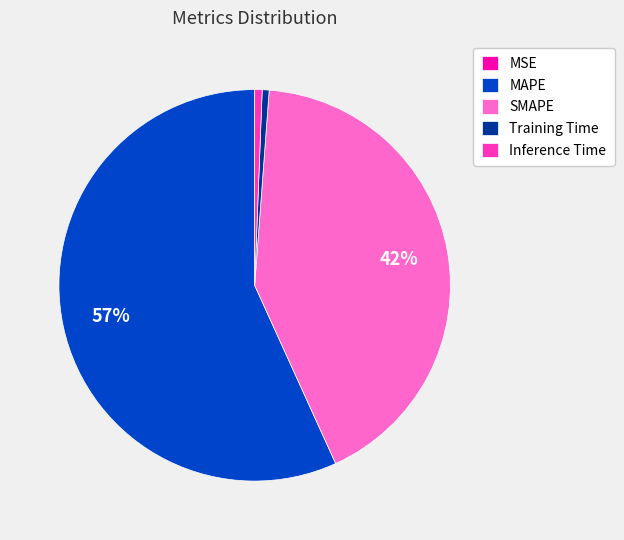

To the nearest percent, what portion does SMAPE represent?

42%